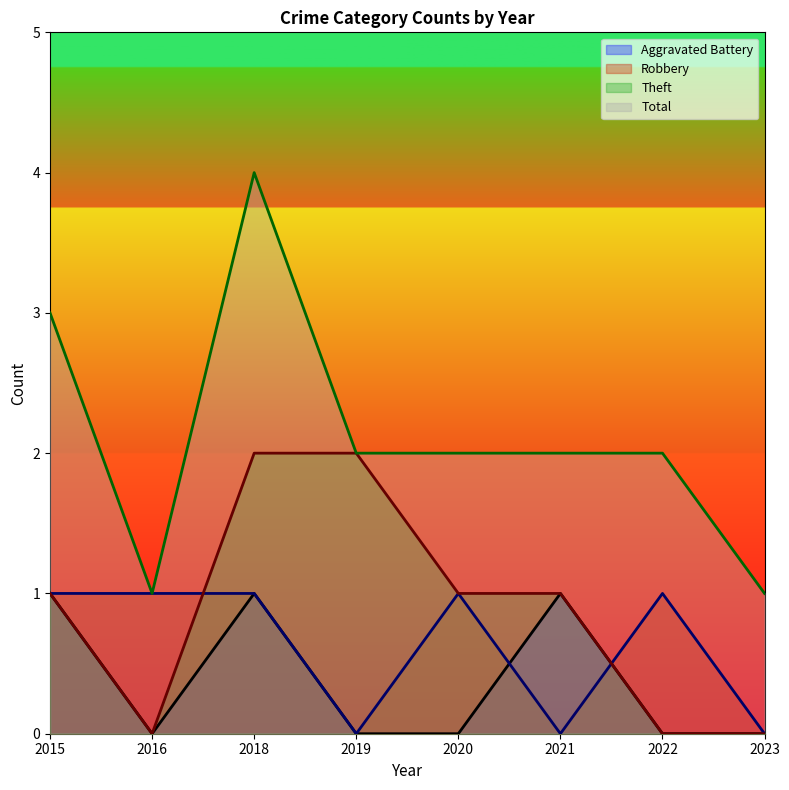

List the series in order of their peak value, lowest first.

Aggravated Battery, Robbery, Theft, Total